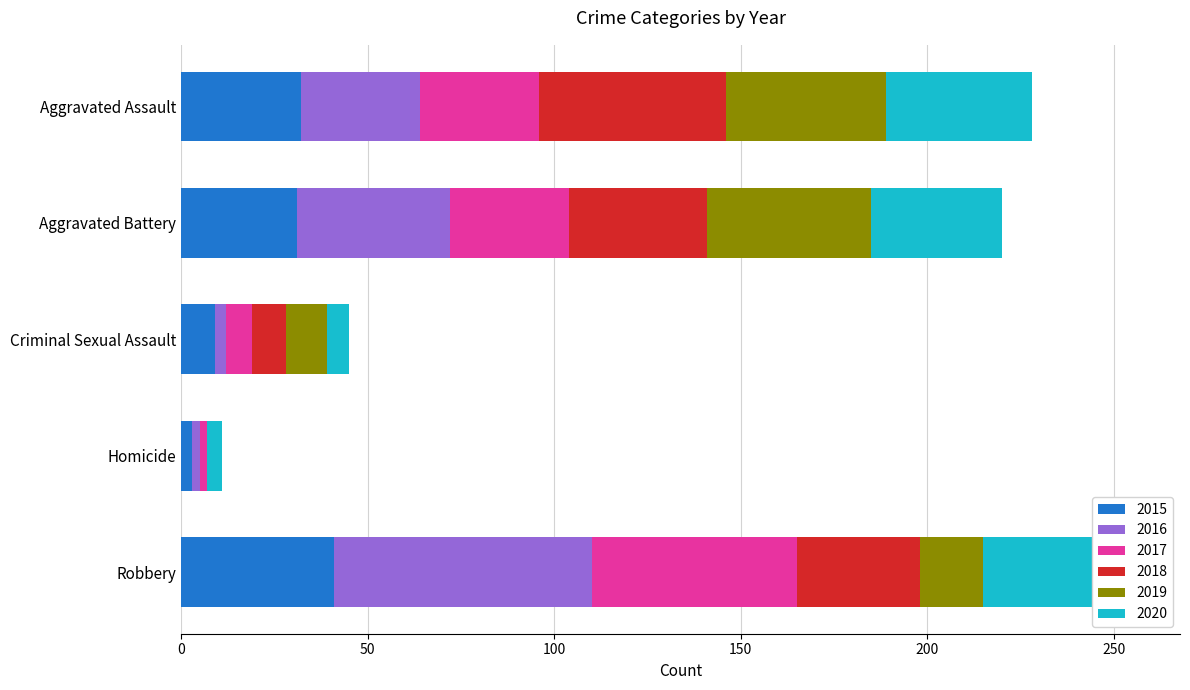

What are all the series names shown in the legend?

2015, 2016, 2017, 2018, 2019, 2020